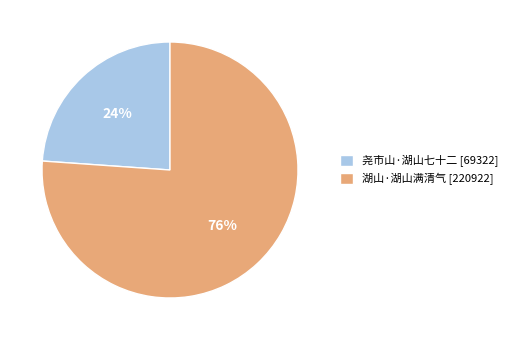

Which category has the smallest portion of the pie?

尧市山·湖山七十二